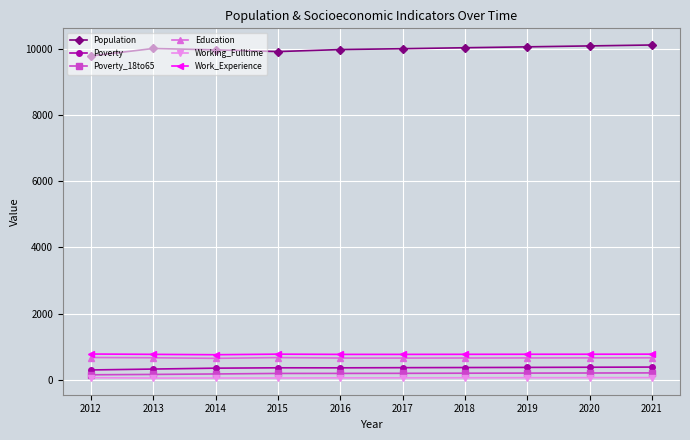

True or false: Poverty and Population cross at least once.

False